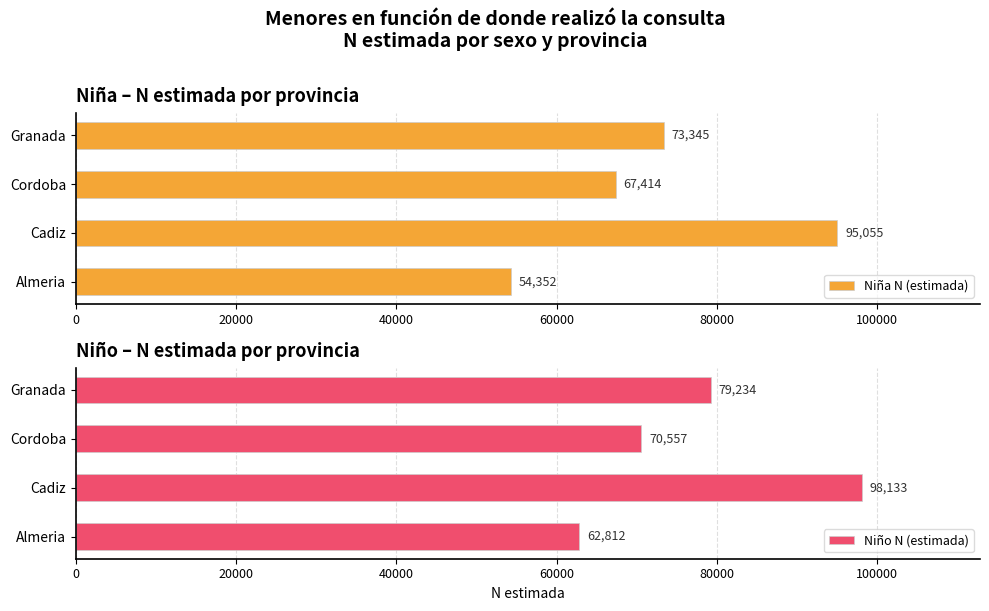

What are all the series names shown in the legend?

Niña N (estimada), Niño N (estimada)